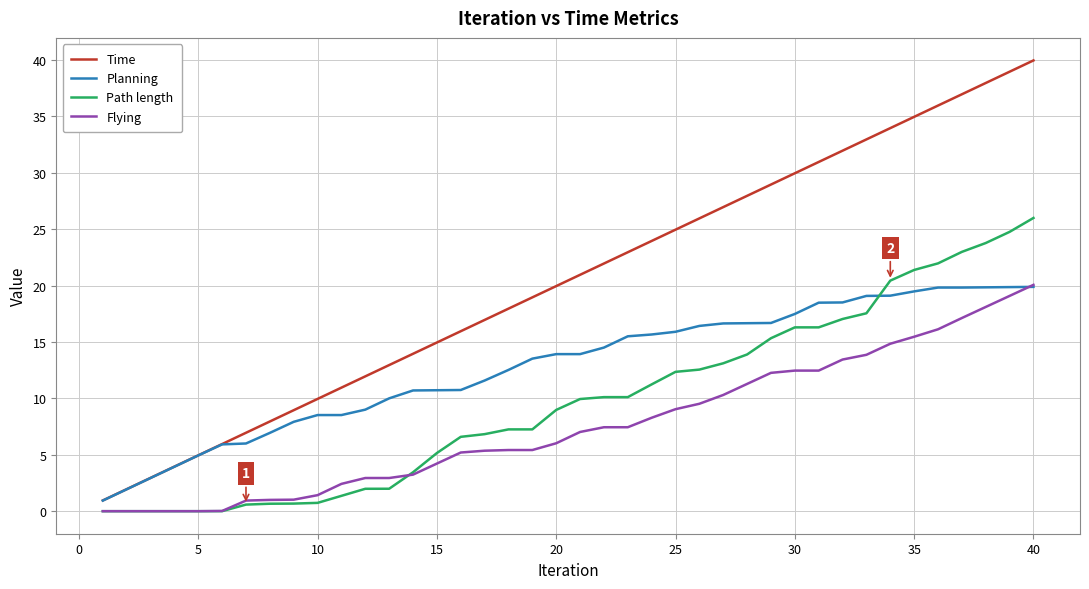

Which series has the largest range (max minus min)?

Time